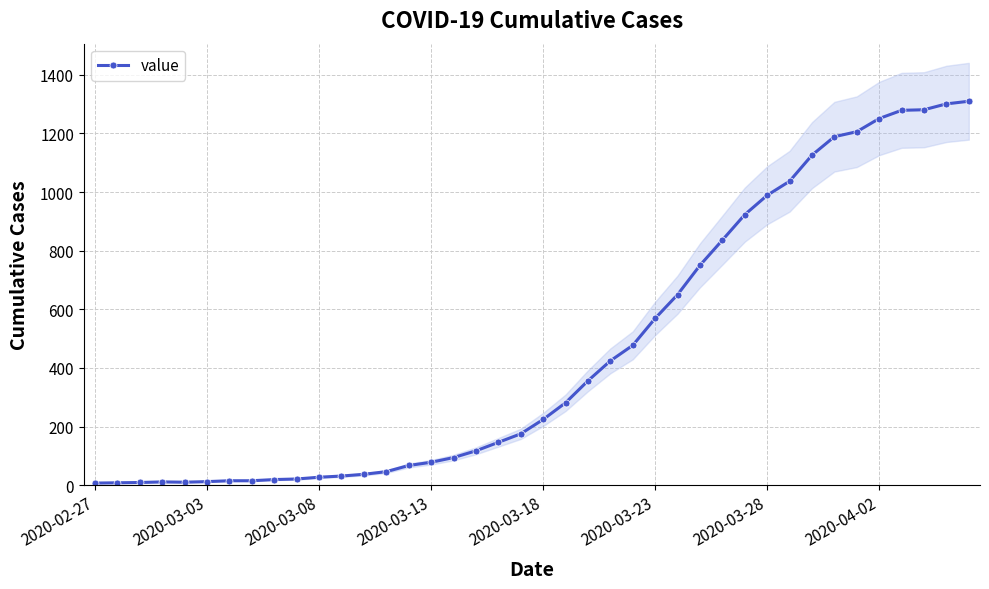

Which has a higher value, 18 or 8?

18